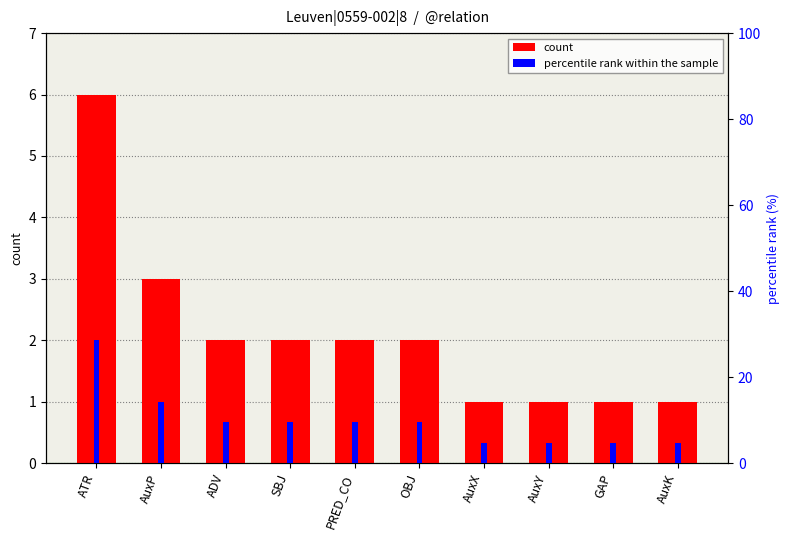

At which category is the sum across all series the highest?

ATR